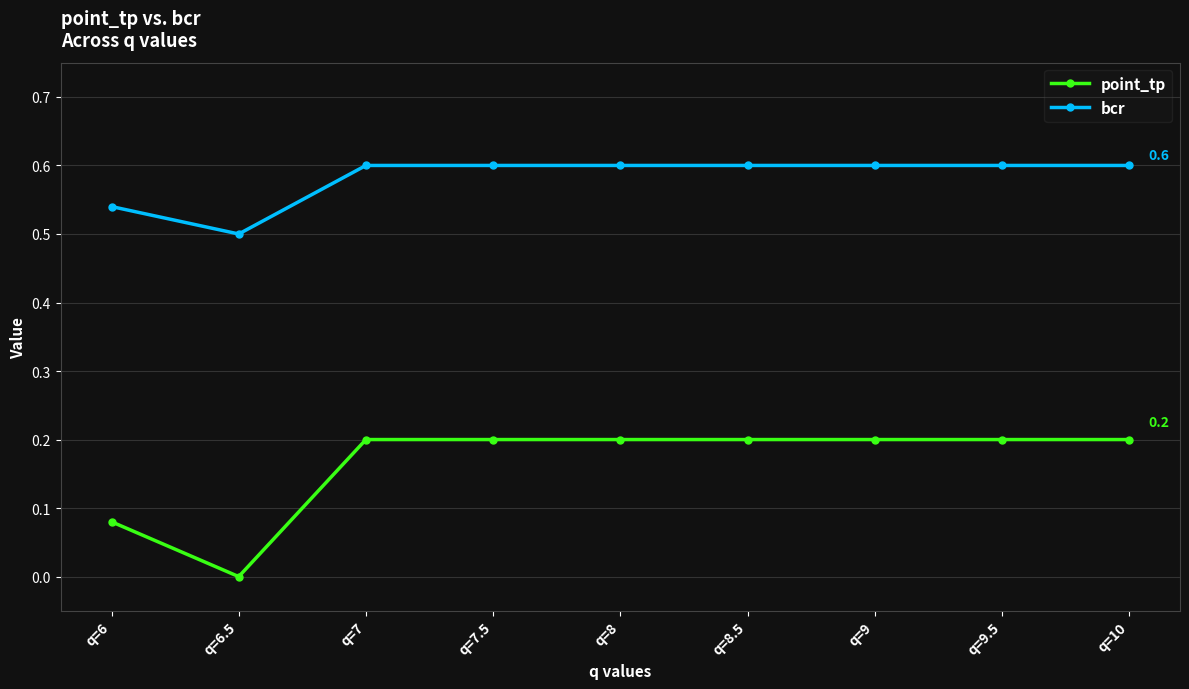

Rank the series by their maximum value, from lowest to highest.

point_tp, bcr